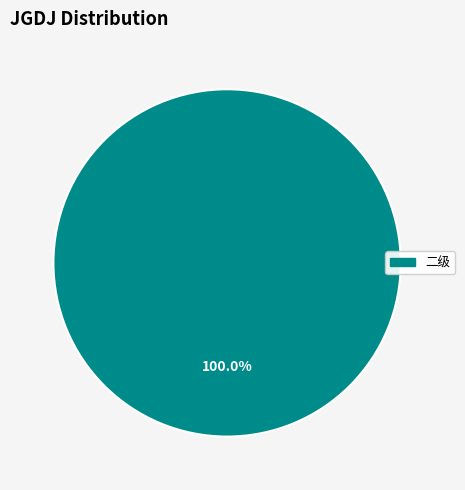

Is there any slice that represents more than half of the pie?

Yes